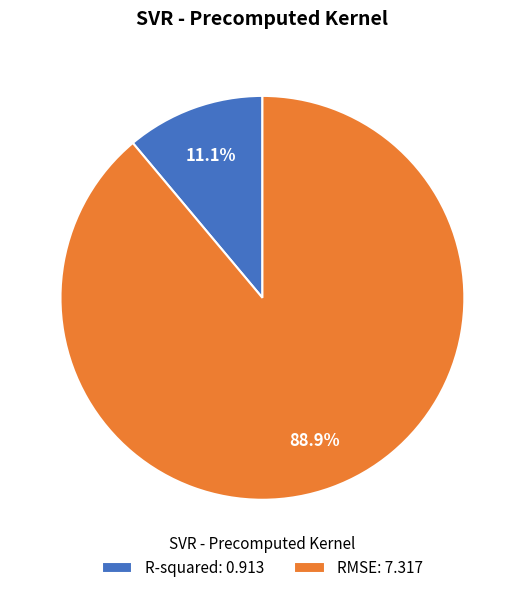

Combined, do RMSE and R-squared account for over 50%?

Yes